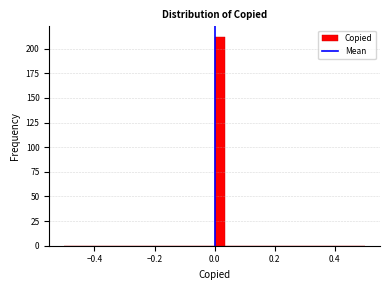

Around what value on the x-axis is the tallest bar? Give the approximate position of its centre, as read against the axis.

0.02